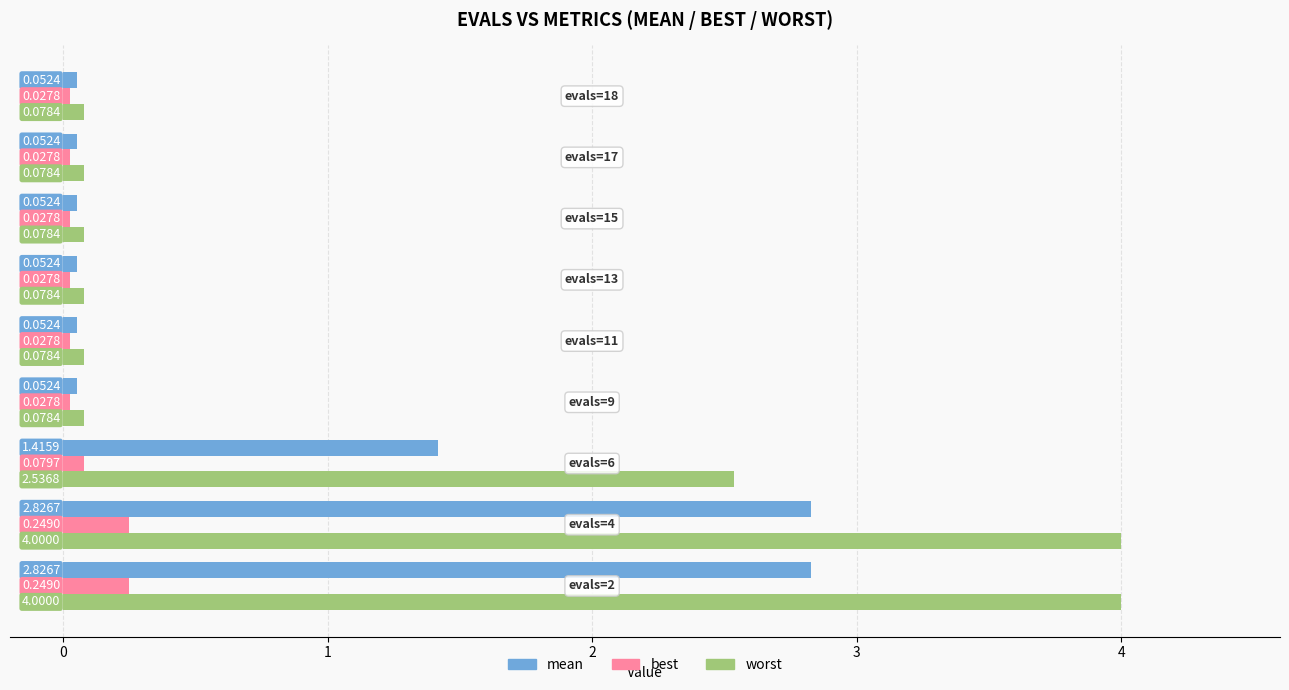

Which series has the largest total across all categories?

worst